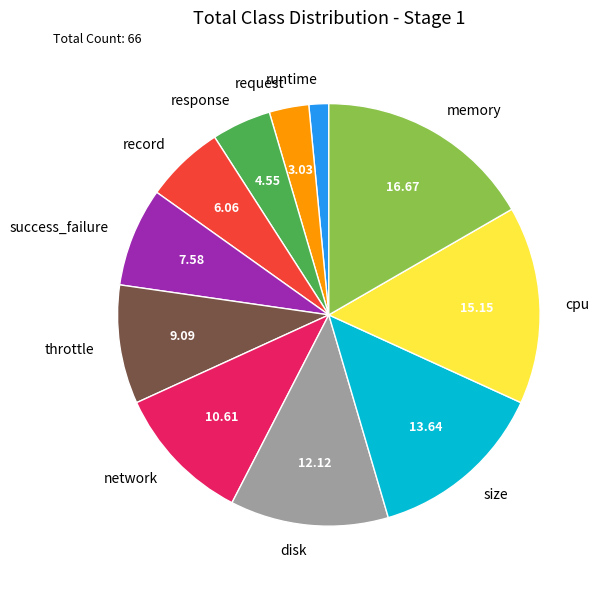

What is the largest slice in the pie chart?

memory